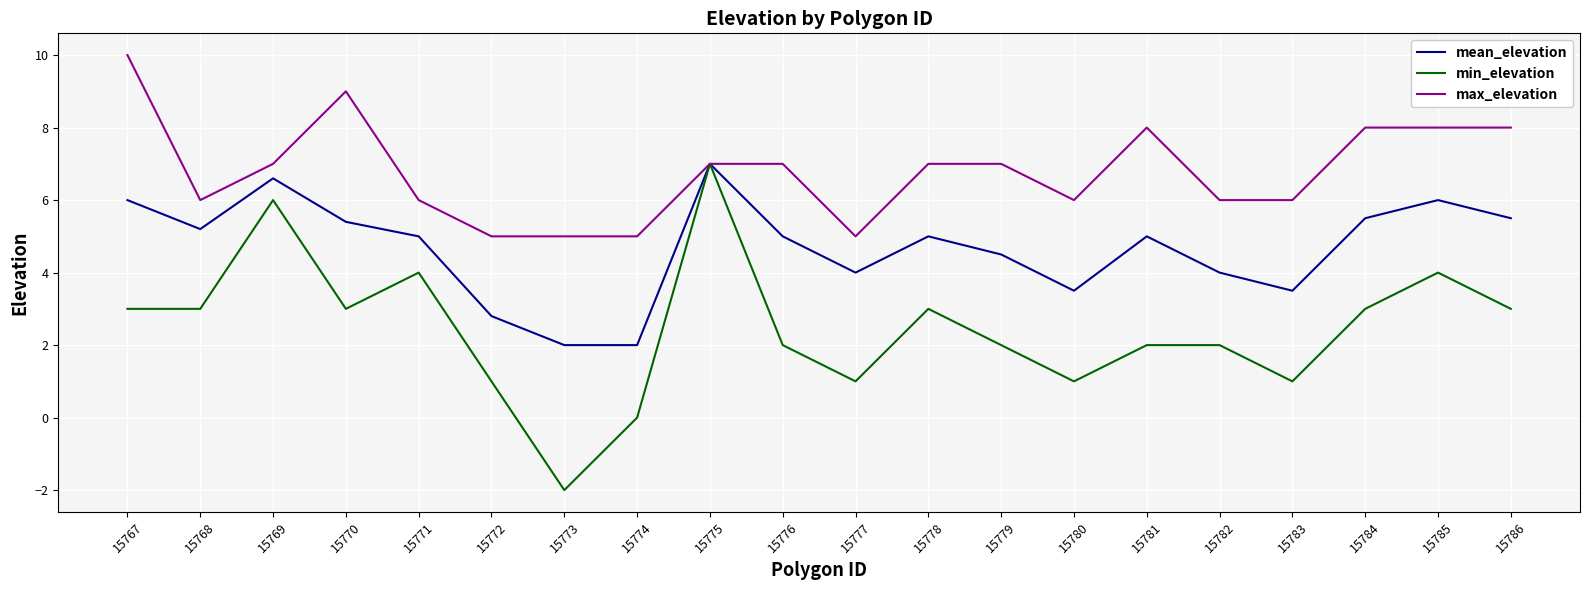

Rank the series by their average value, from highest to lowest.

max_elevation, mean_elevation, min_elevation